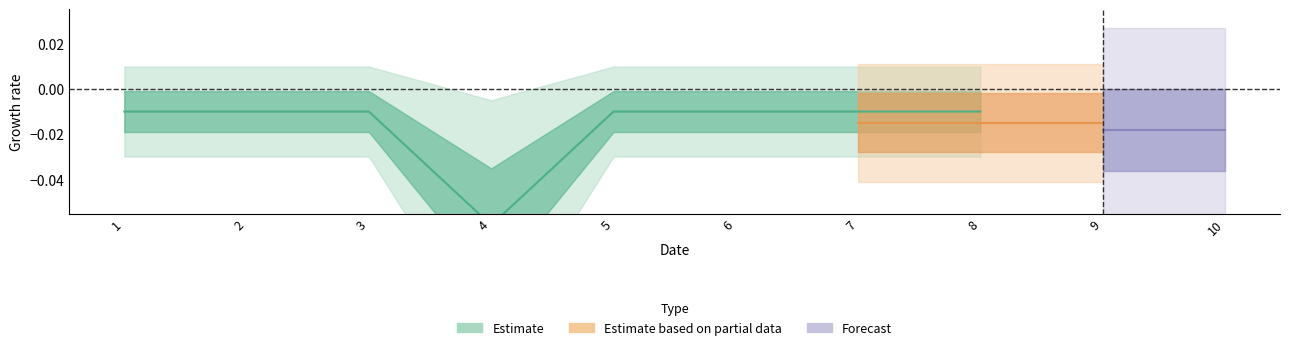

Which category has the lowest value in the 4 series?

1